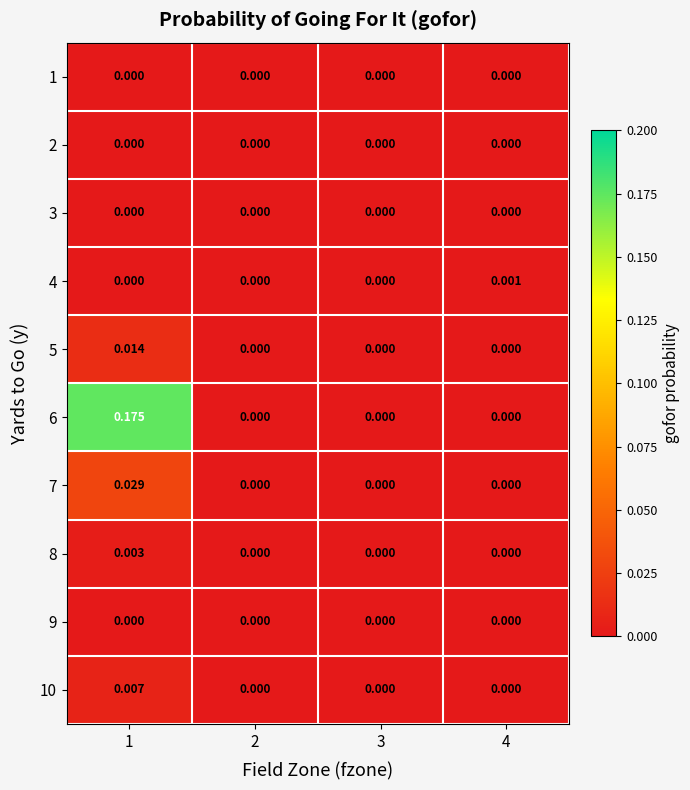

Count the number of categories in the chart.

4